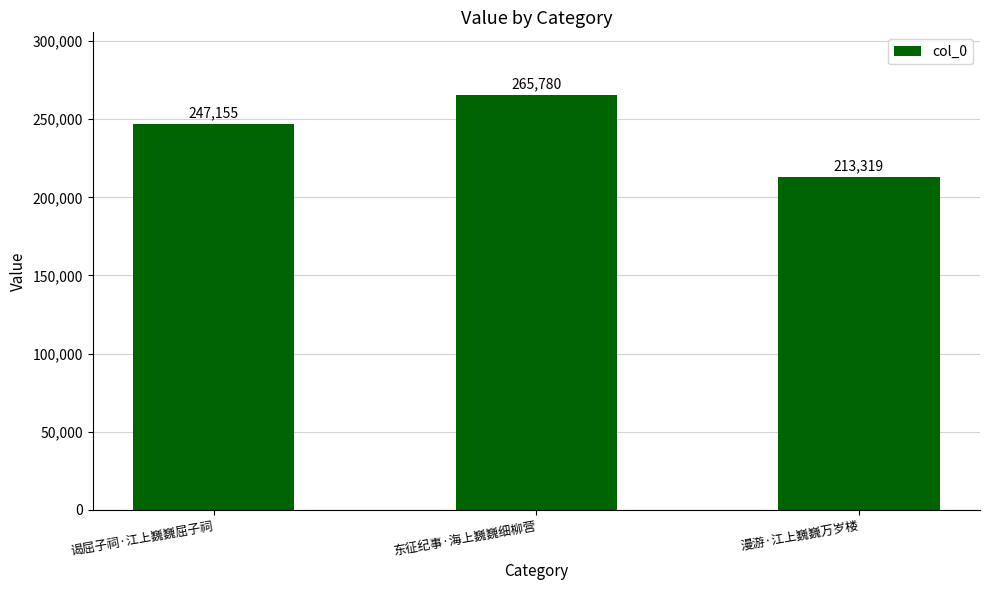

At which label is the value closest to 239549?

谒屈子祠·江上巍巍屈子祠